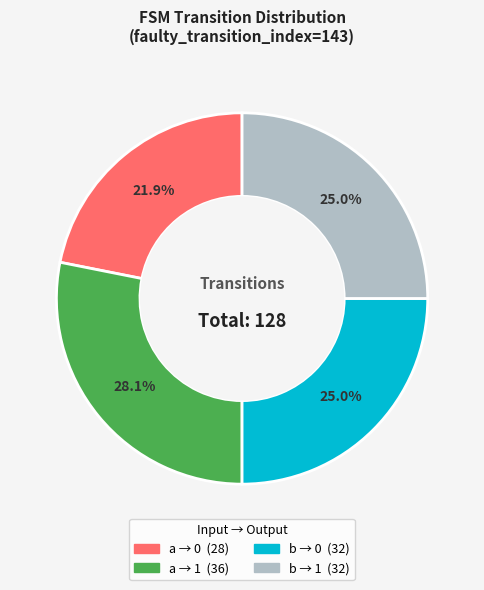

Is there any slice that represents more than half of the pie?

No